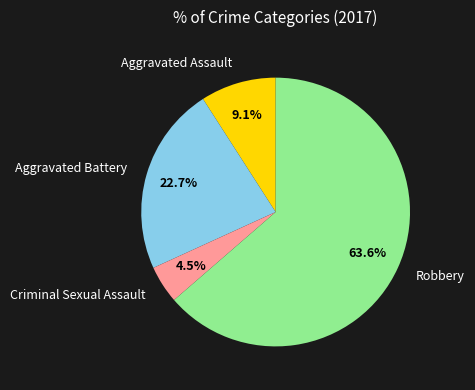

What percentage is the Robbery slice, to the nearest percent?

64%